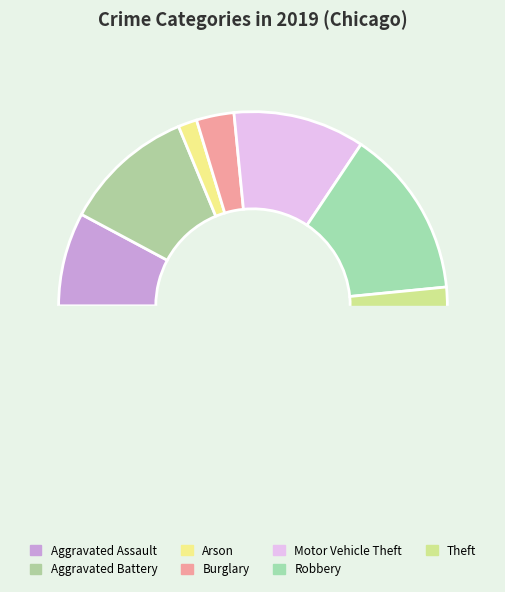

The Theft slice represents 38% of the pie. True or false?

False